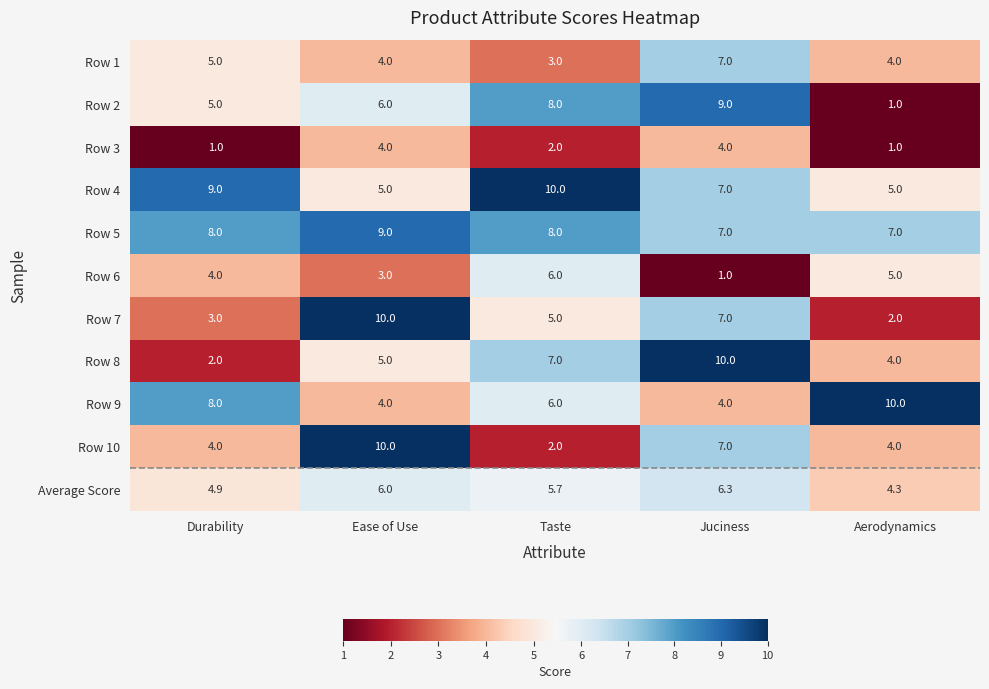

What is the smallest value displayed?

1.0